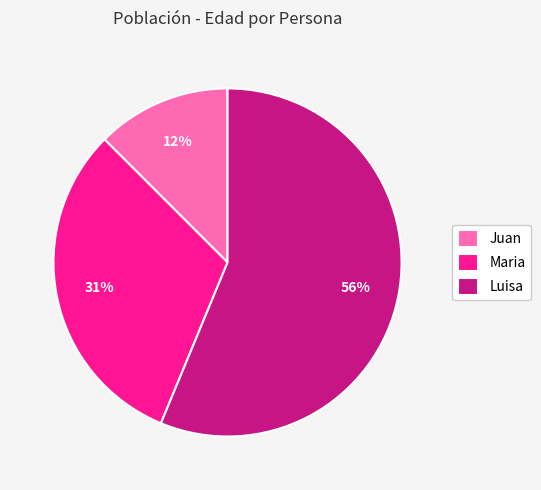

To the nearest percent, what is the difference between the Luisa and Juan slice percentages?

44%